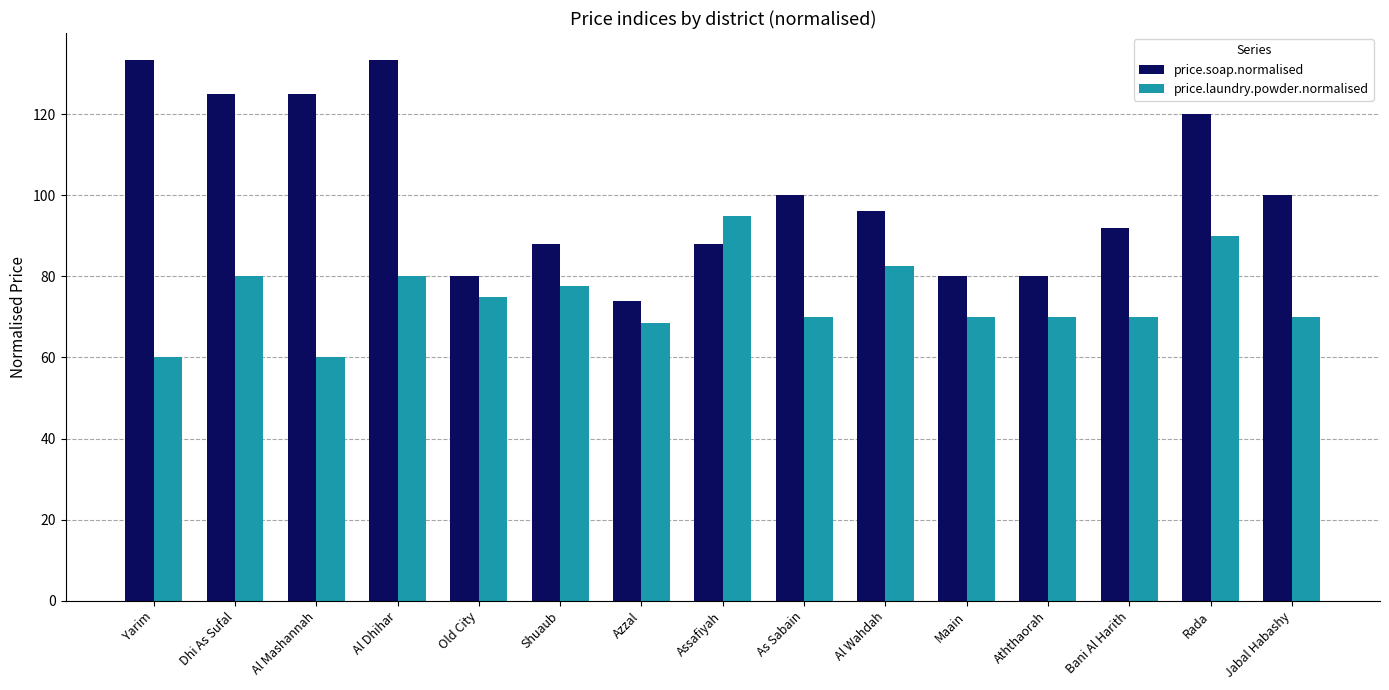

Which series has the widest spread of values?

price.soap.normalised